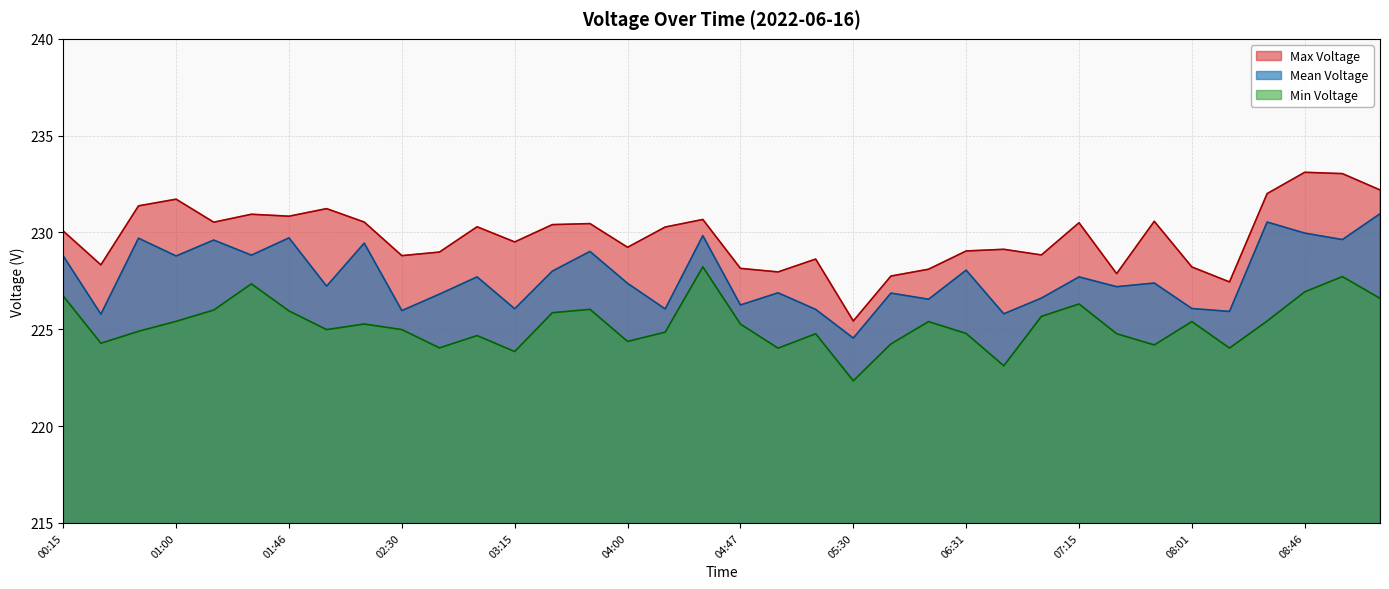

What is the spread (max minus min) of values at 09:01?

5.3